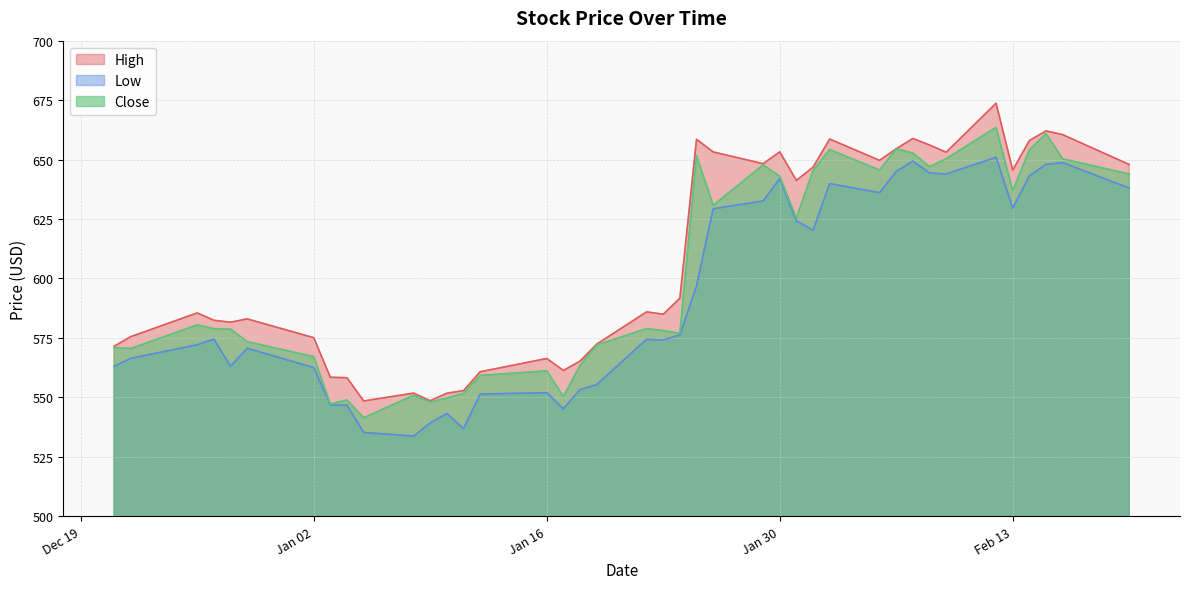

Which series has the largest range (max minus min)?

High